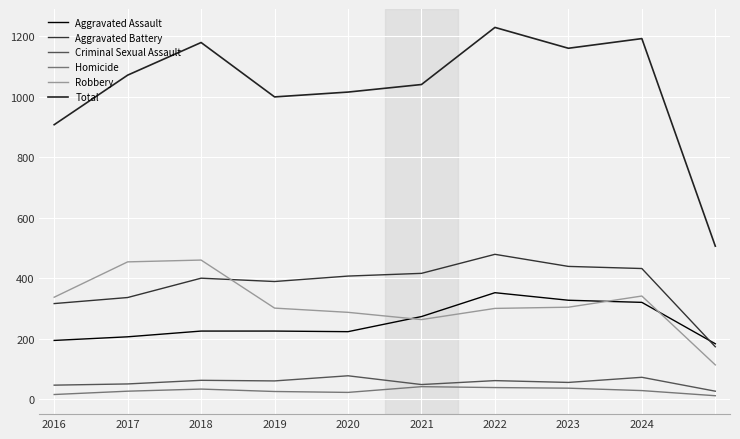

True or false: Criminal Sexual Assault and Total intersect in this chart.

False